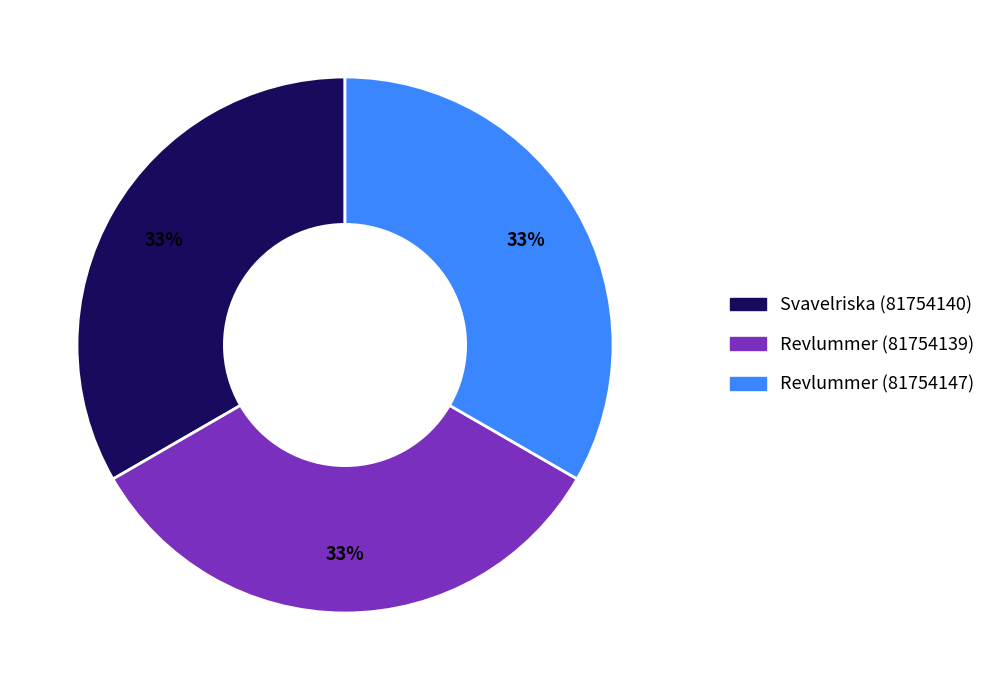

To the nearest percent, what is the combined percentage of Svavelriska (81754140) and Revlummer (81754147)?

67%